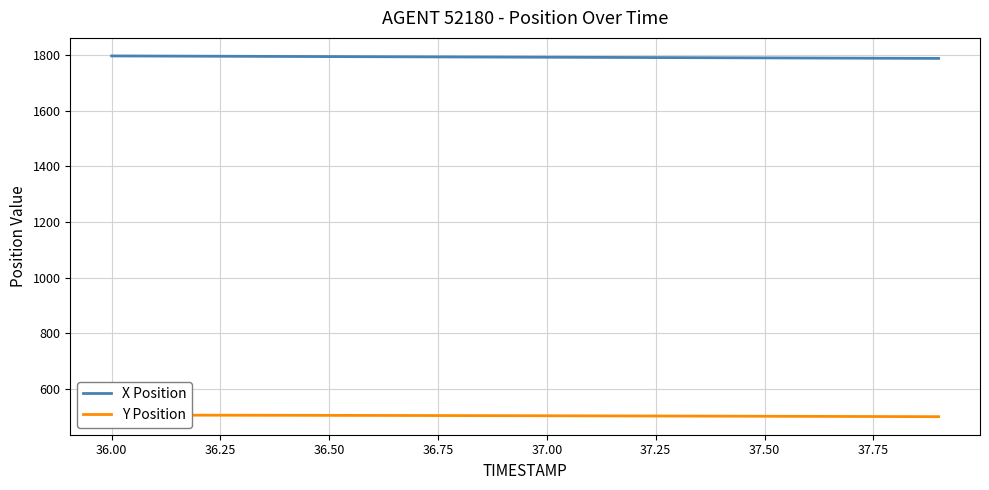

True or false: X Position and Y Position cross at least once.

False